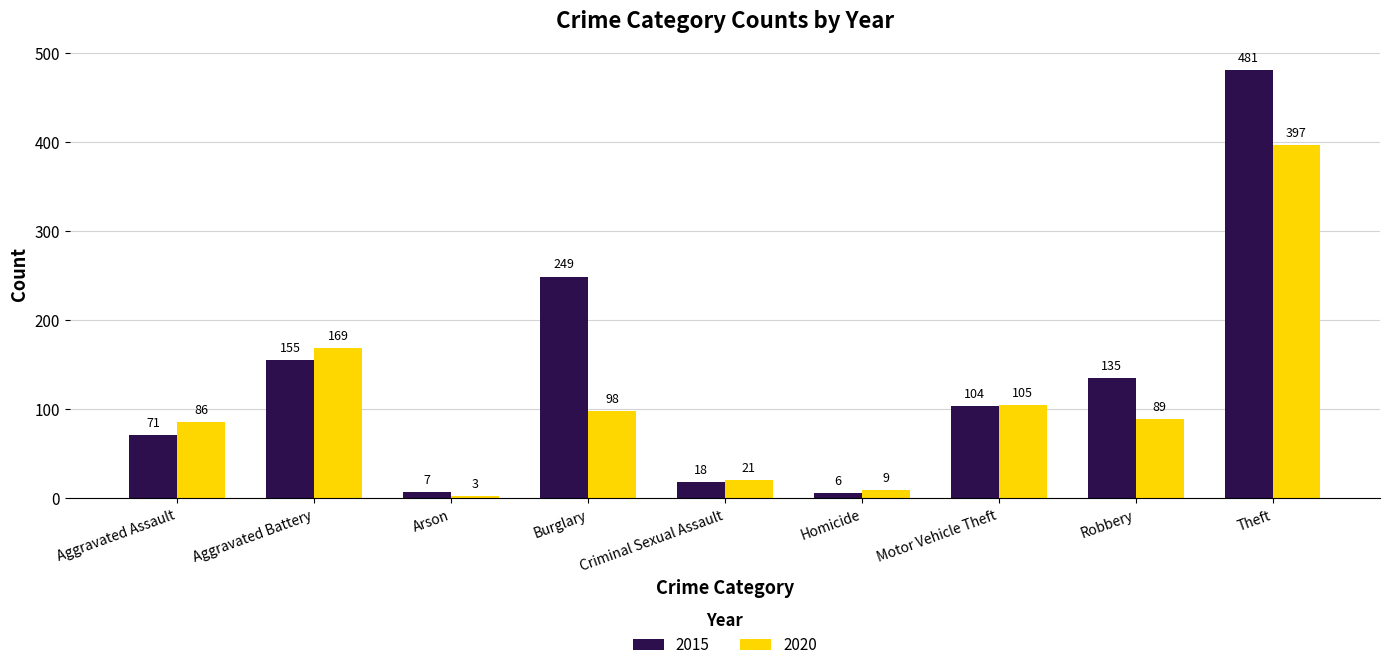

The value of 2015 at Aggravated Assault is 71. True or false?

True